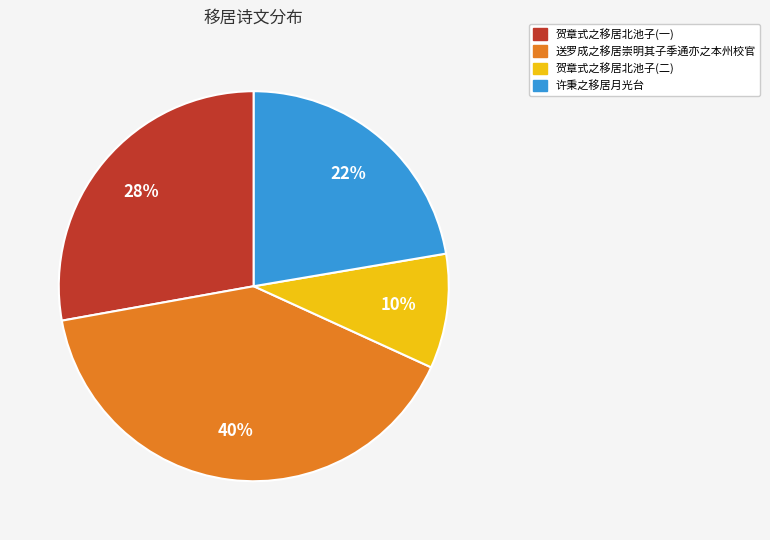

What is the smallest slice in the pie chart?

贺章式之移居北池子(二)